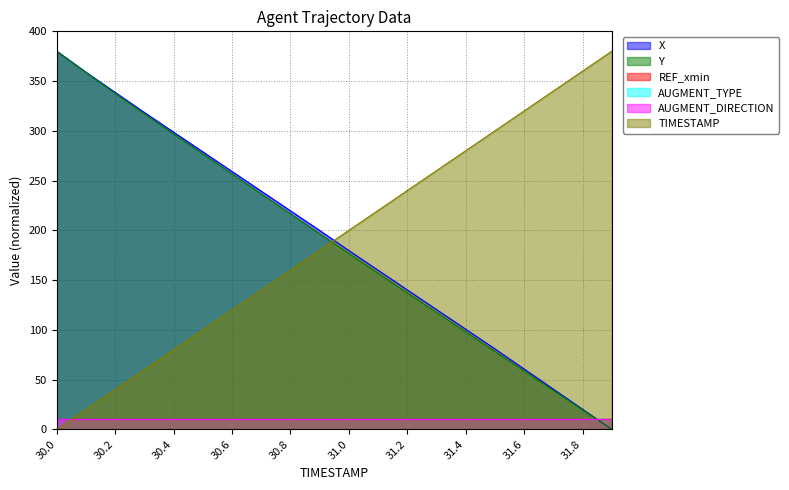

Does the chart display data point markers on the line(s)?

No